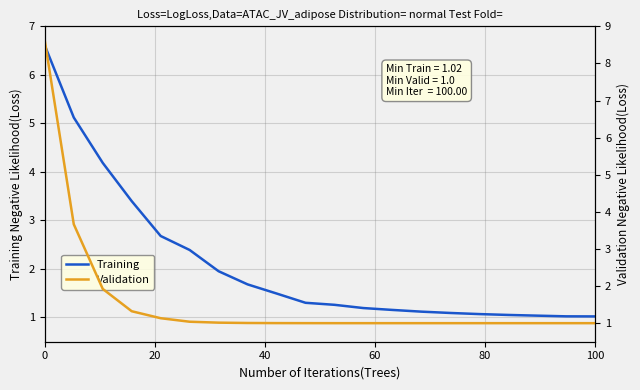

How many times do Validation and Training cross each other?

1